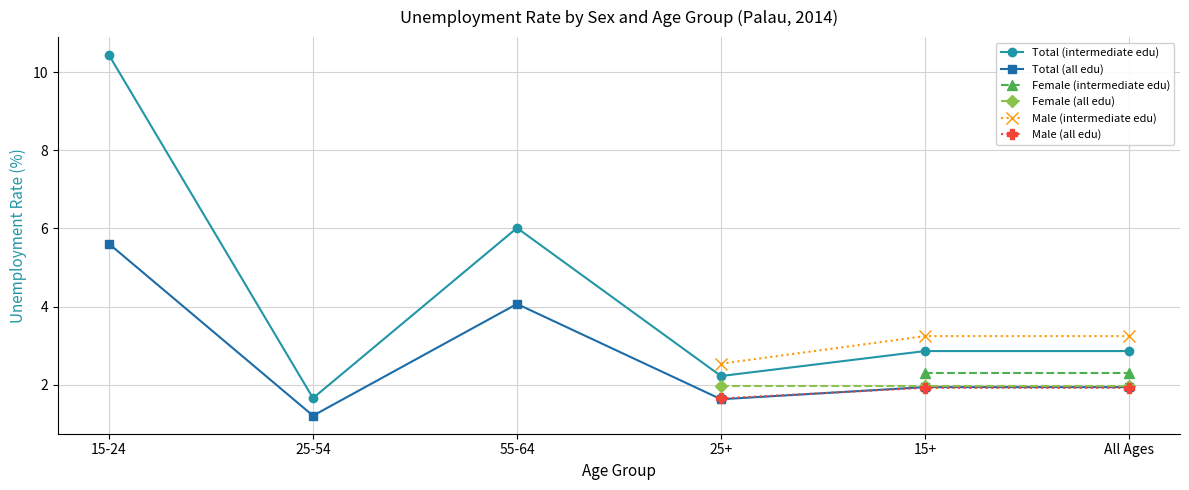

True or false: Total (all edu) and Male (all edu) intersect in this chart.

True